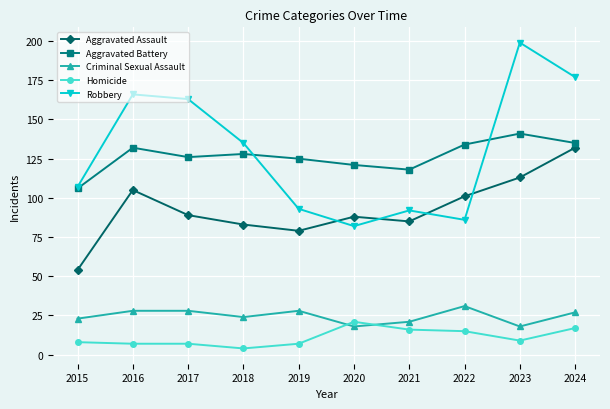

List the series in order of their peak value, highest first.

Robbery, Aggravated Battery, Aggravated Assault, Criminal Sexual Assault, Homicide